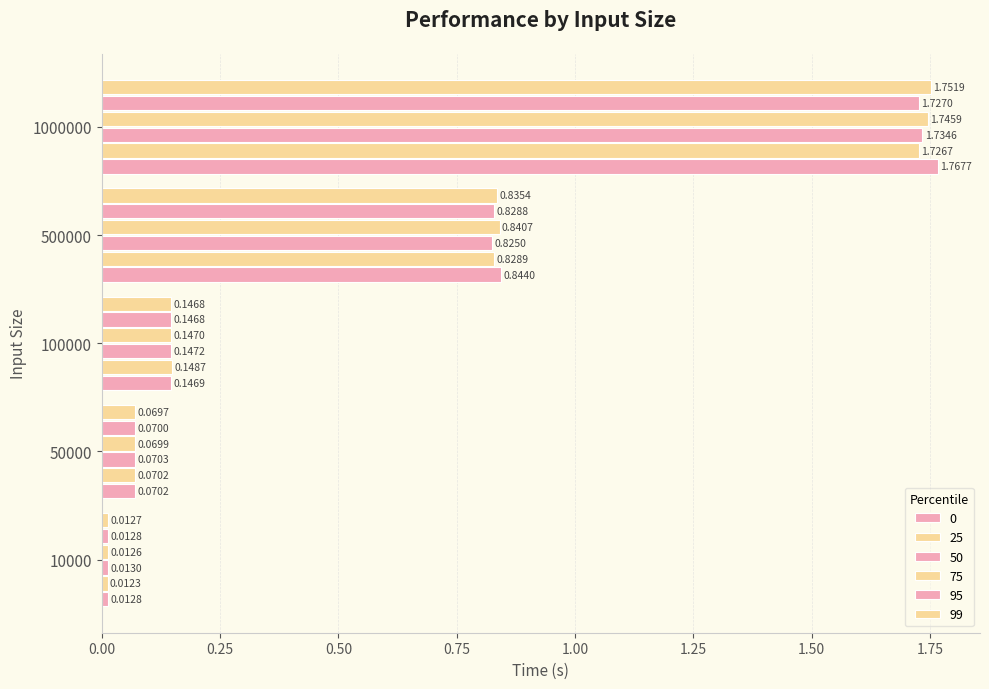

What is the difference between the second highest and minimum values in the 75 series?

0.8